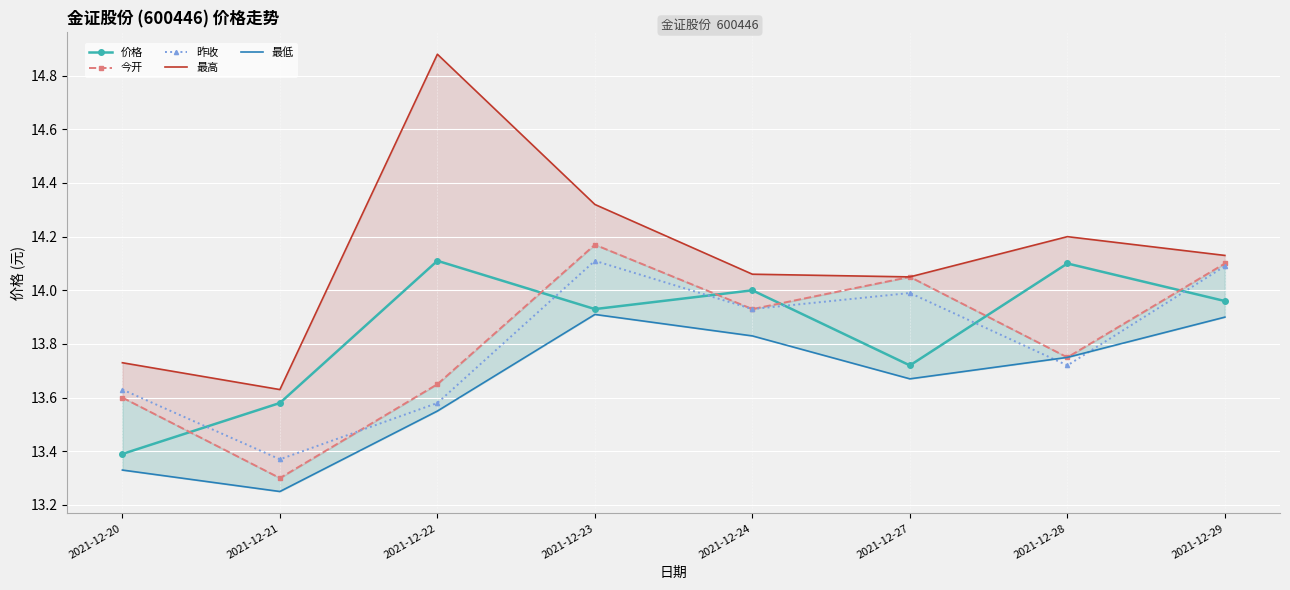

Which category has the lowest value in the 最高 series?

2021-12-21